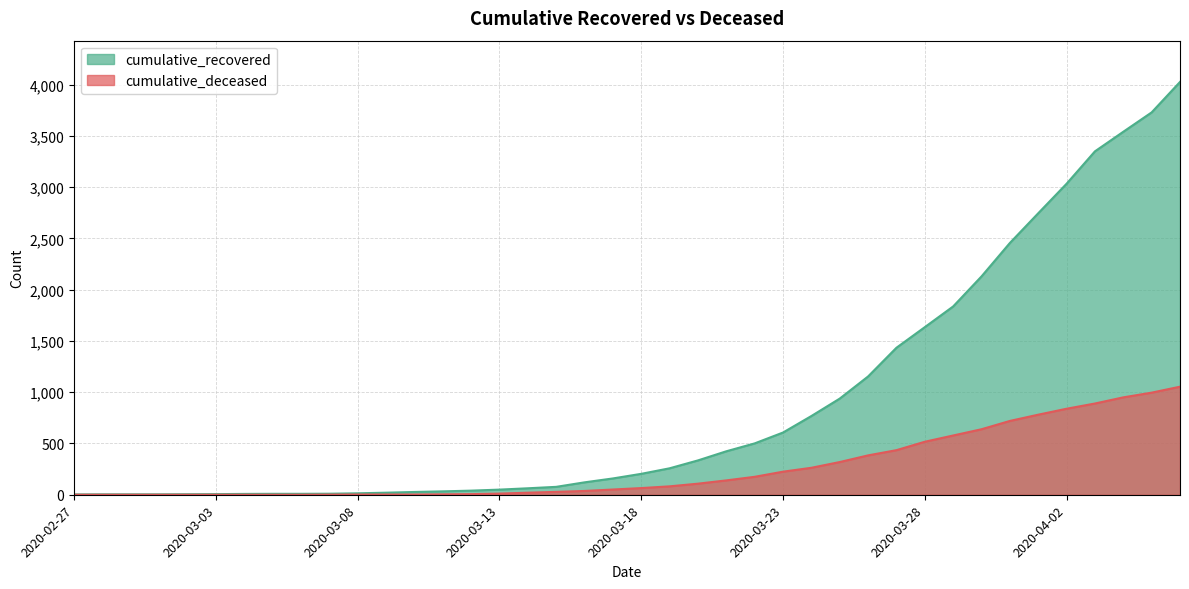

What is the value of the cumulative_deceased point at the 21st from the left?

65